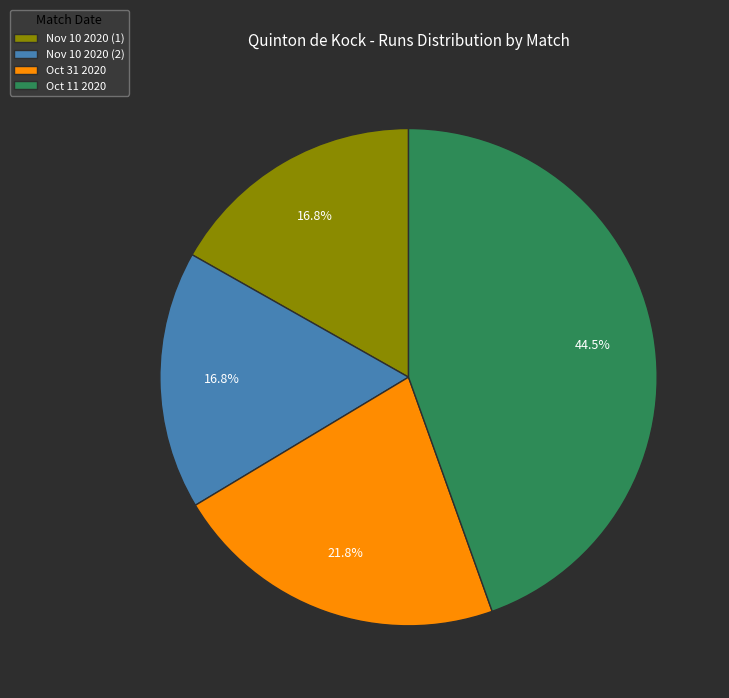

Does any single category account for the majority?

No